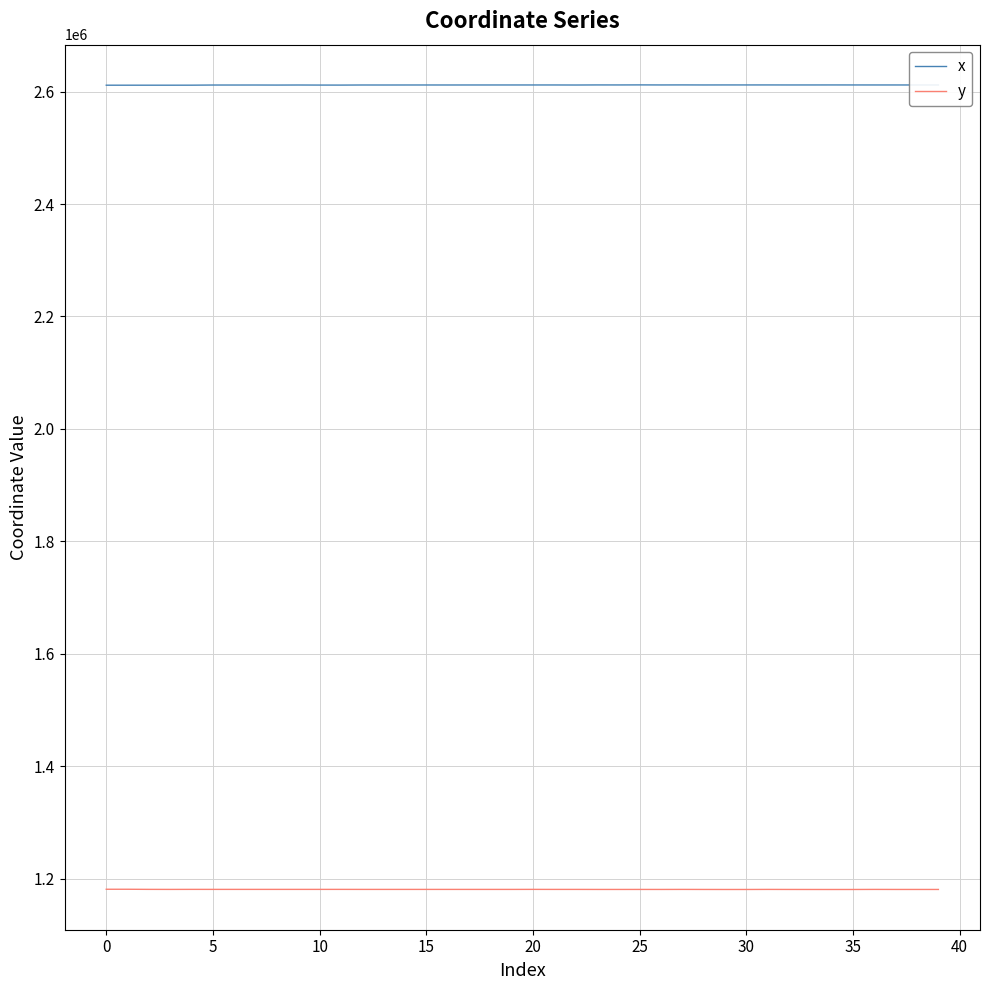

What is the maximum value shown in the chart?

2611851.9